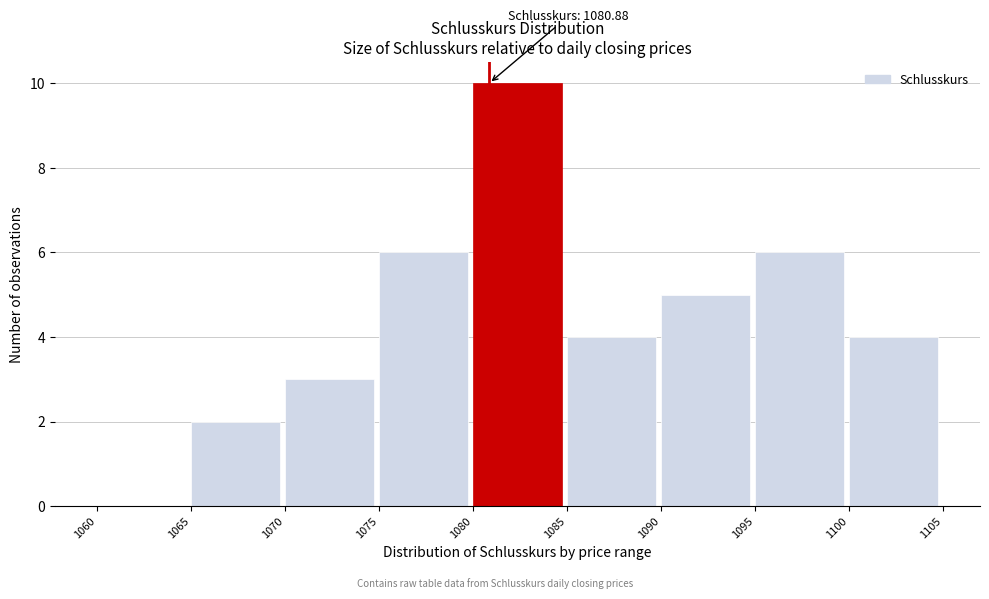

Which range on the x-axis has the tallest bar?

1080 to 1085